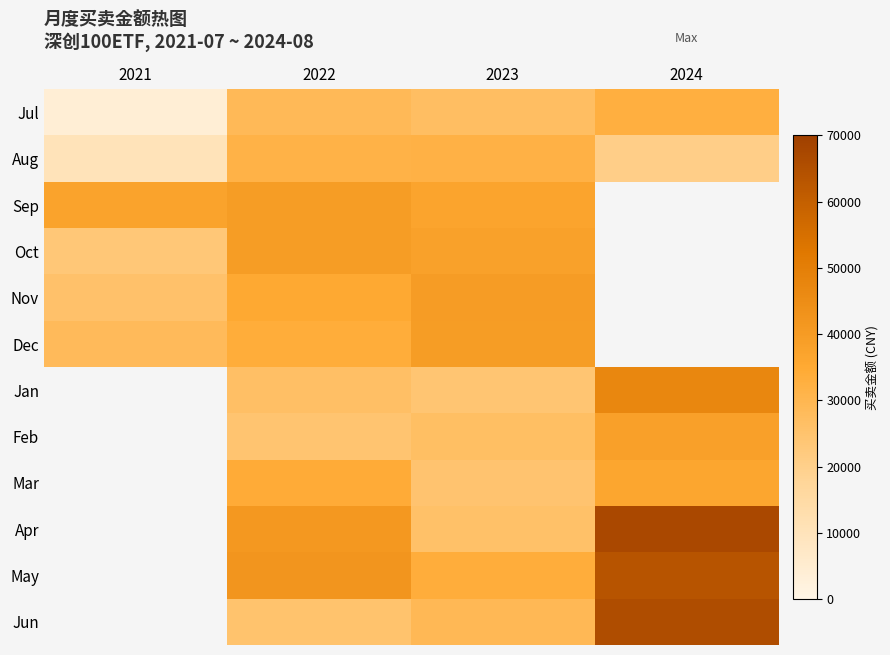

Between 2023 and 2024, which series saw the biggest shift?

Apr